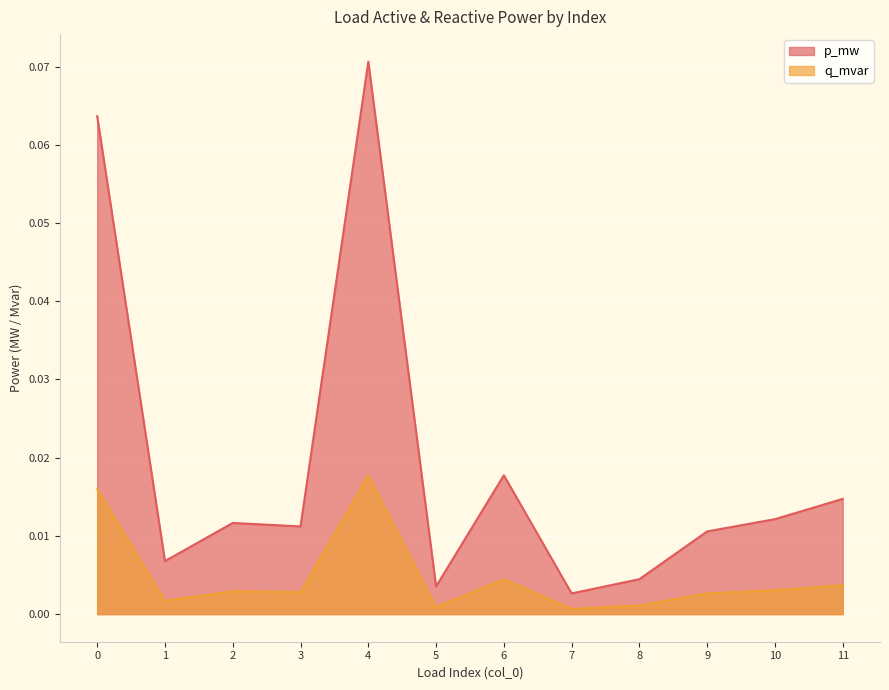

At which label is q_mvar closest to 0?

7